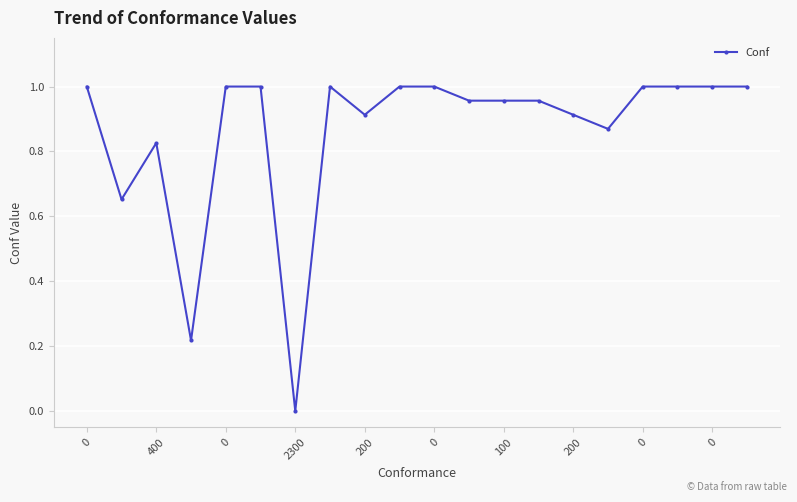

How many data points are less than 1?

10